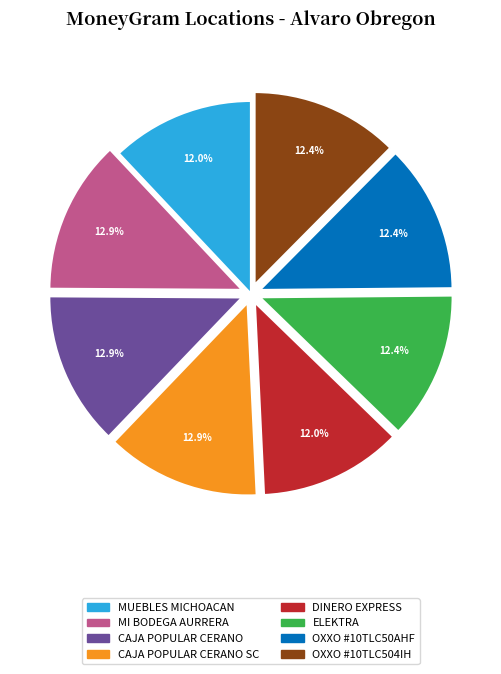

Is there any slice that represents more than half of the pie?

No